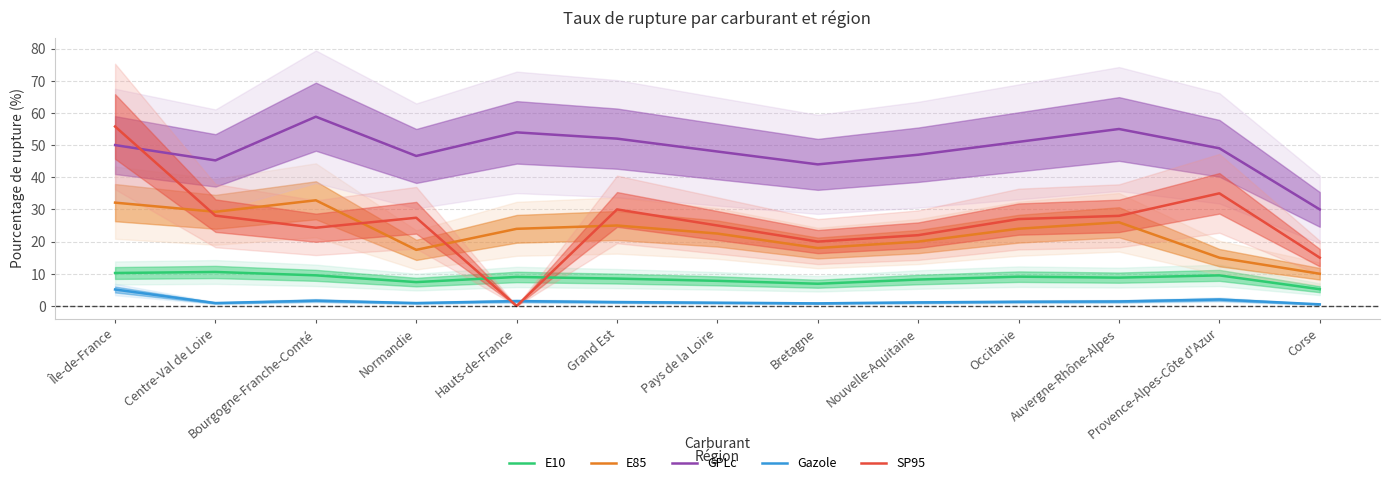

What is the average value of the E85 series?

22.8